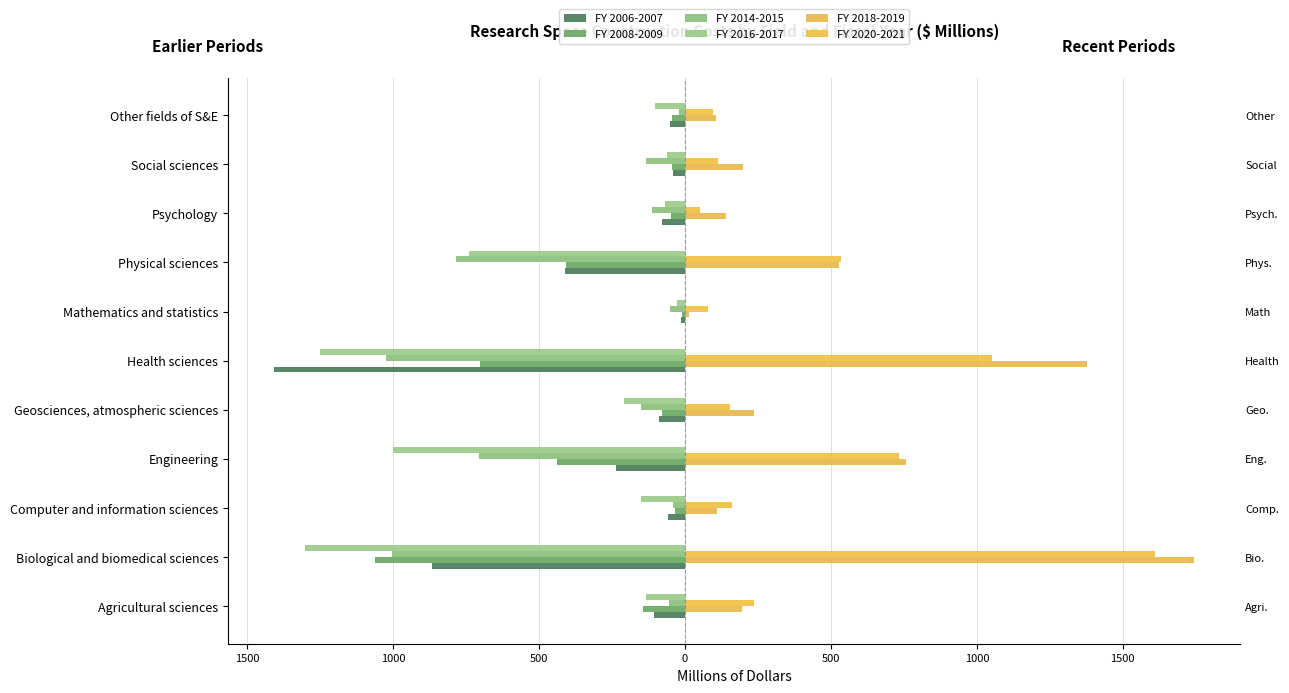

What is the average value of the FY 2008-2009 series?

-274.2